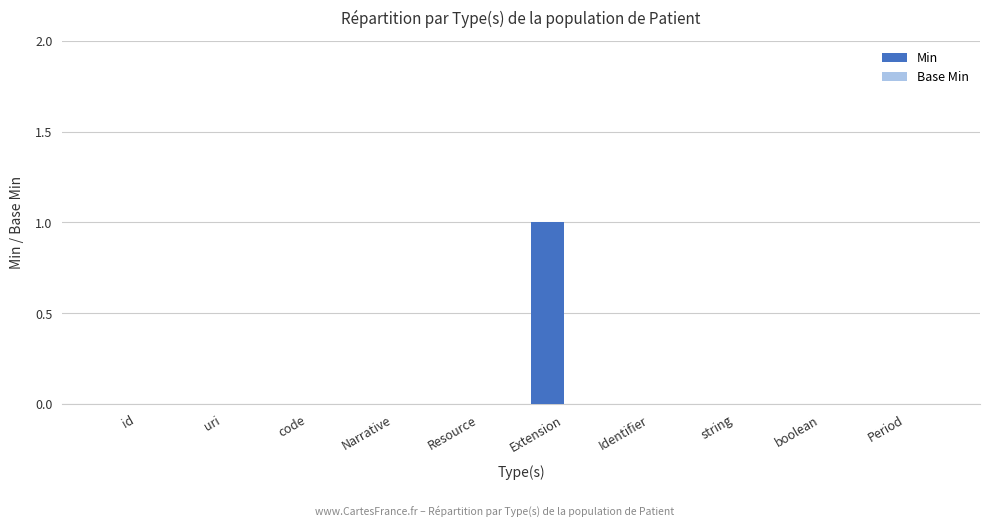

The value at id is 0. True or false?

True